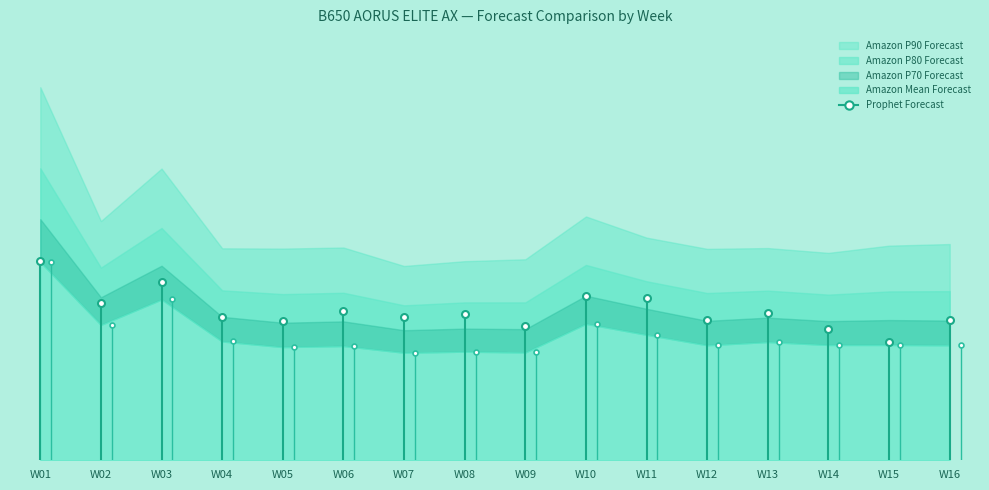

How many data points does each series have?

16